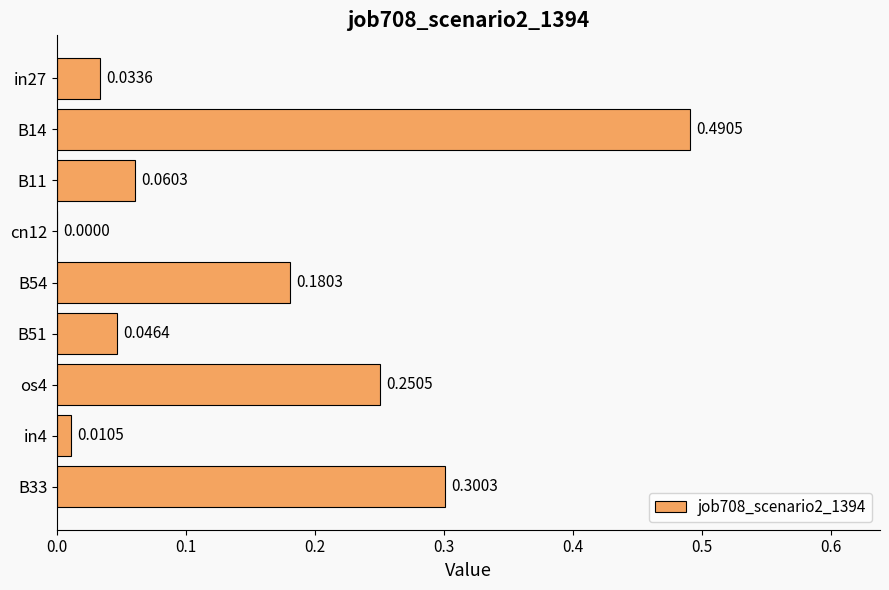

What is the change in value from B14 to B51?

-0.4